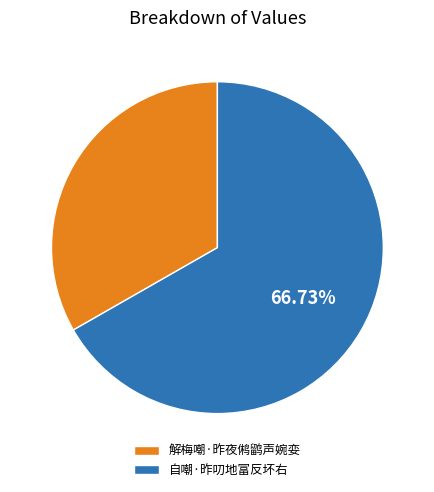

What percentage is the 解梅嘲·昨夜鸺鹠声婉娈 slice, to the nearest percent?

33%